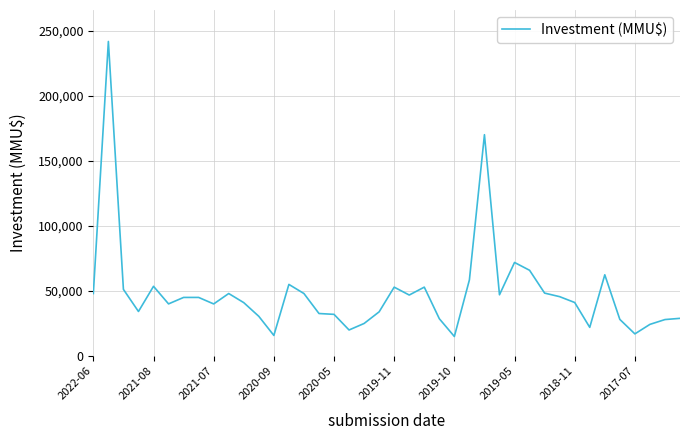

What is the difference between the maximum and minimum values?

226609